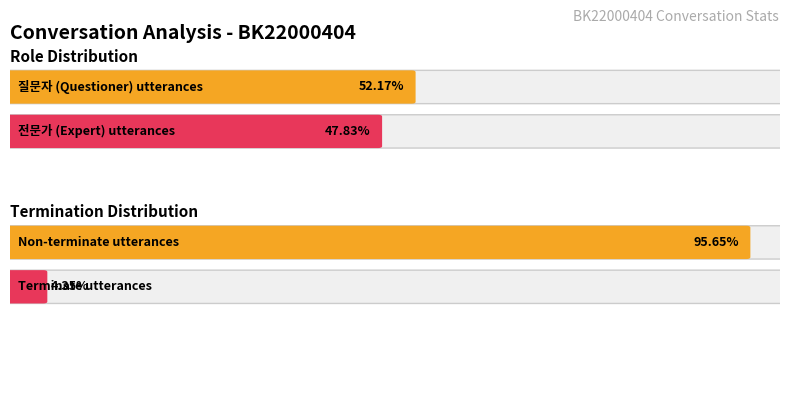

True or false: the data shows 0 at 23.

False